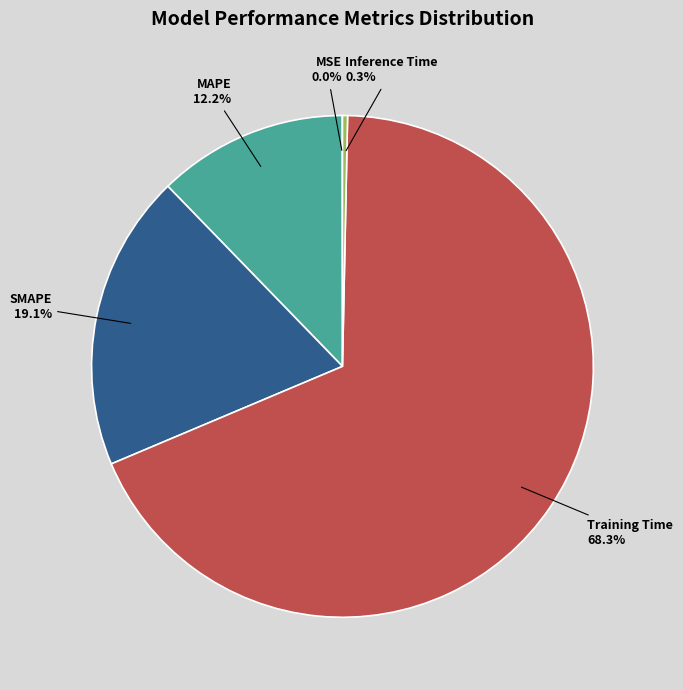

Is Training Time the majority of the pie?

Yes